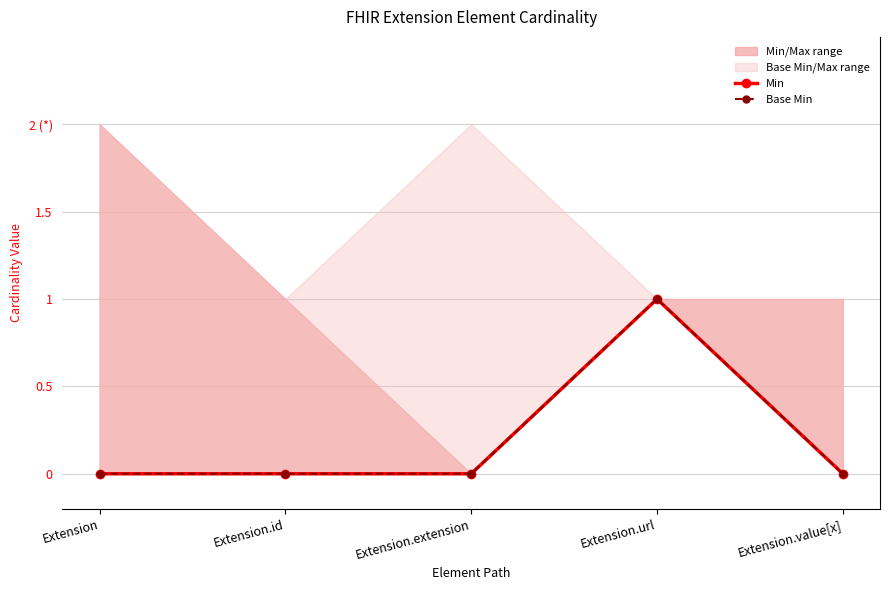

How many values in Base Min are above zero?

1